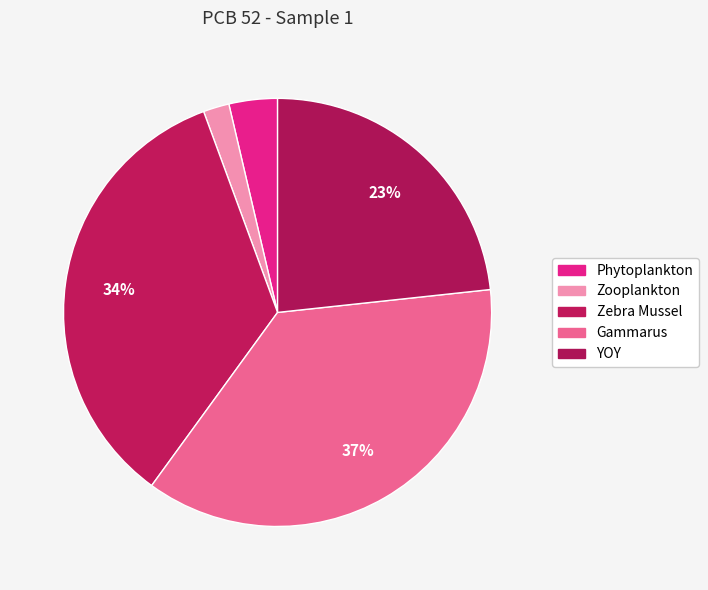

The Zooplankton slice represents 2% of the pie. True or false?

True